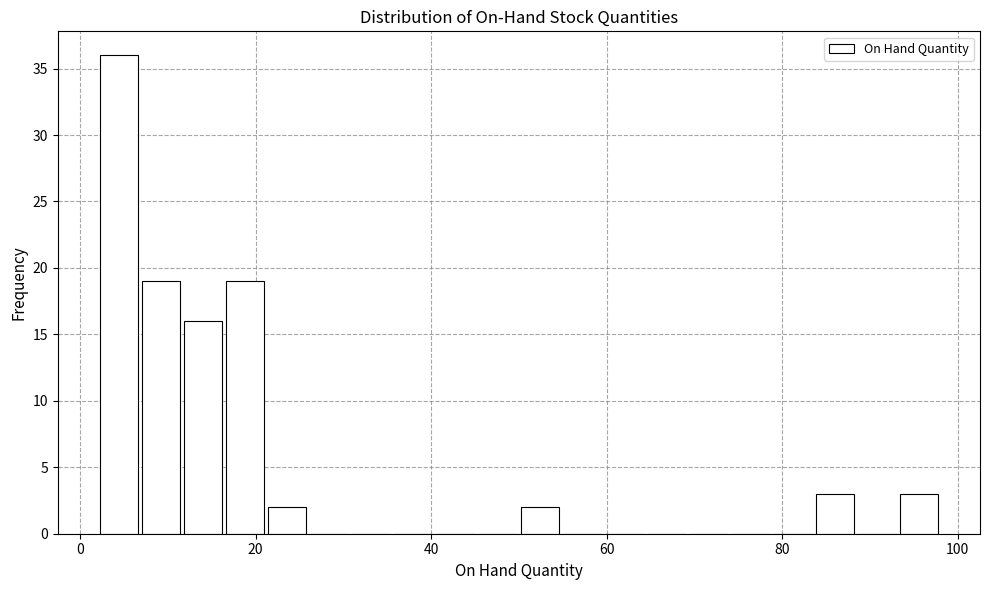

Around what value on the x-axis is the tallest bar? Give the approximate position of its centre, as read against the axis.

4